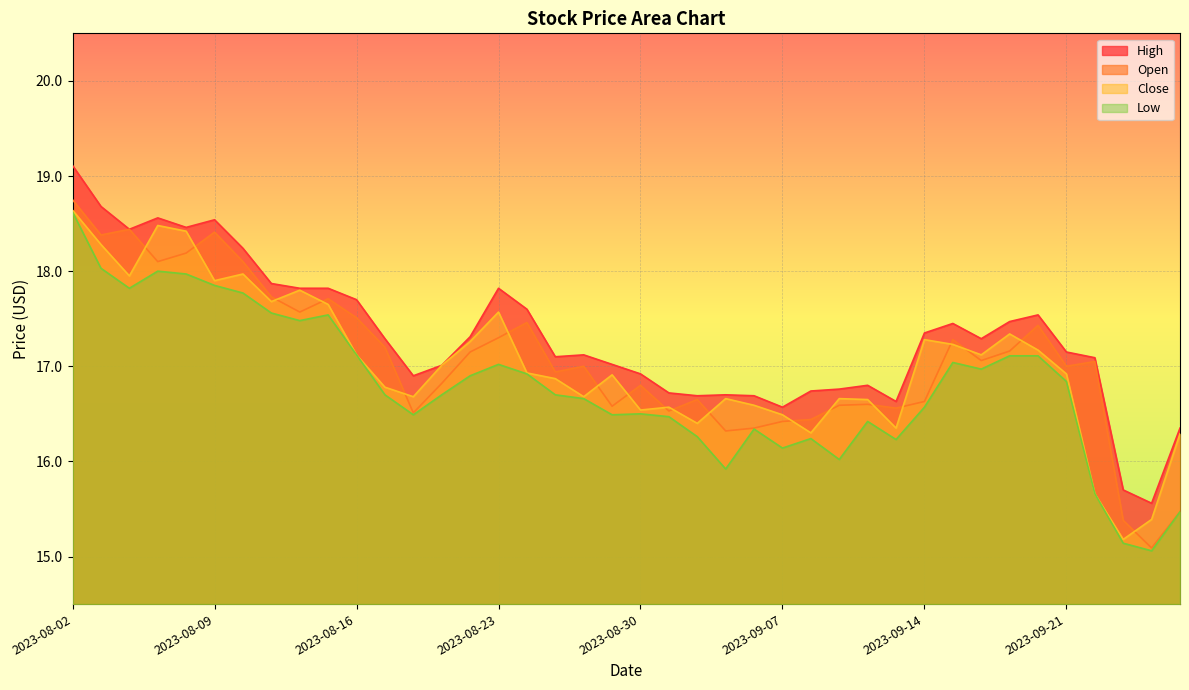

Rank the series by their maximum value, from highest to lowest.

High, Open, Close, Low